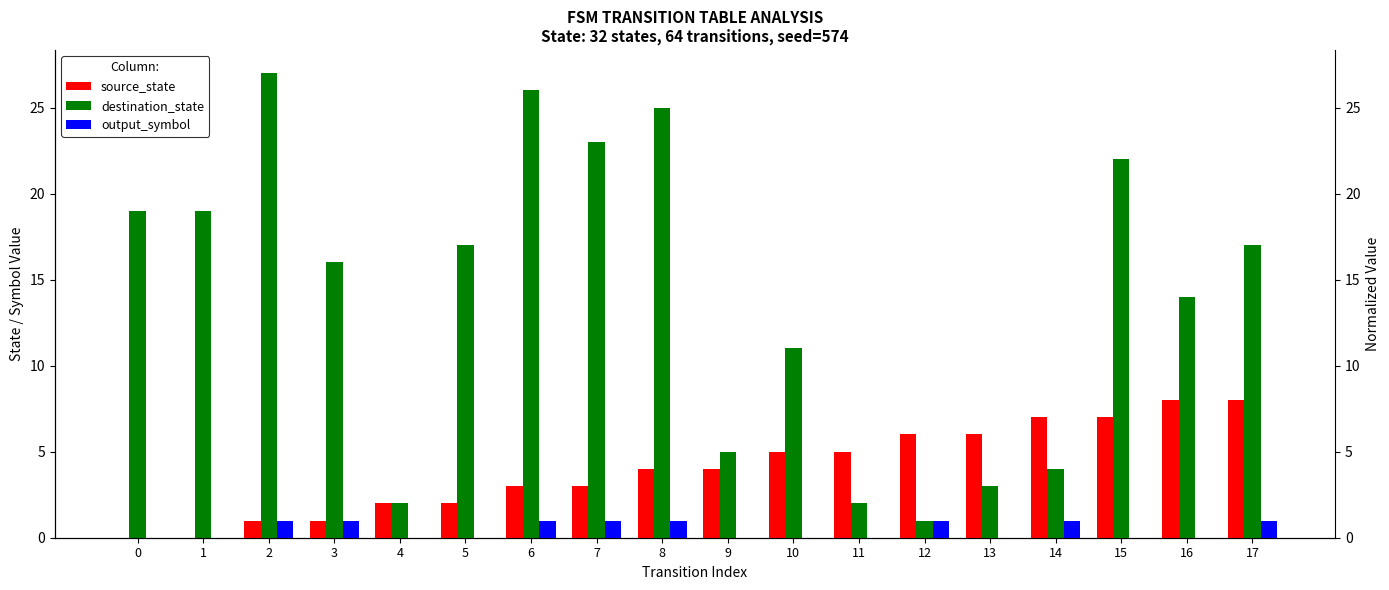

Is it true that output_symbol equals 0 at 10?

True